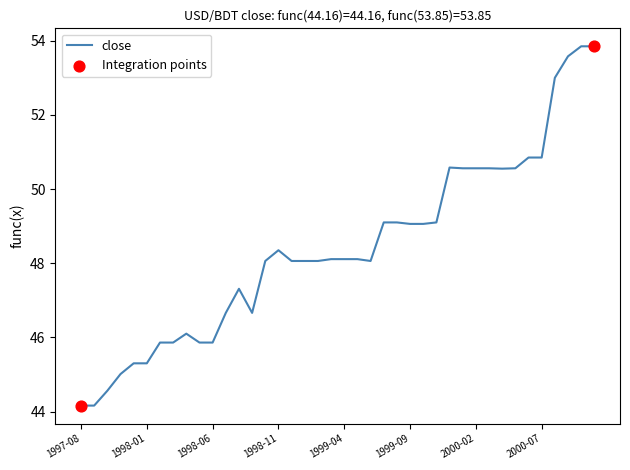

What is the difference between the maximum and minimum values?

9.7